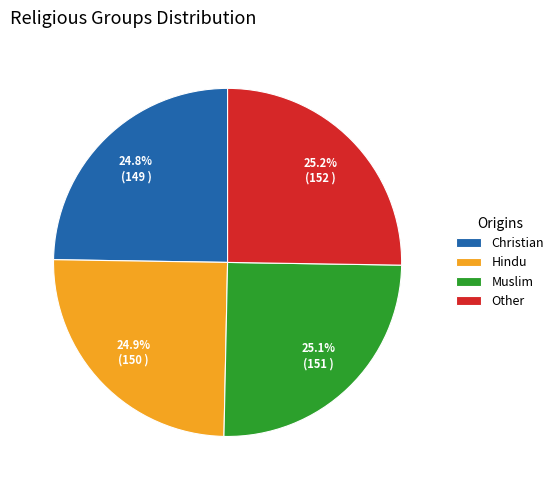

To the nearest percent, what portion does Christian represent?

25%